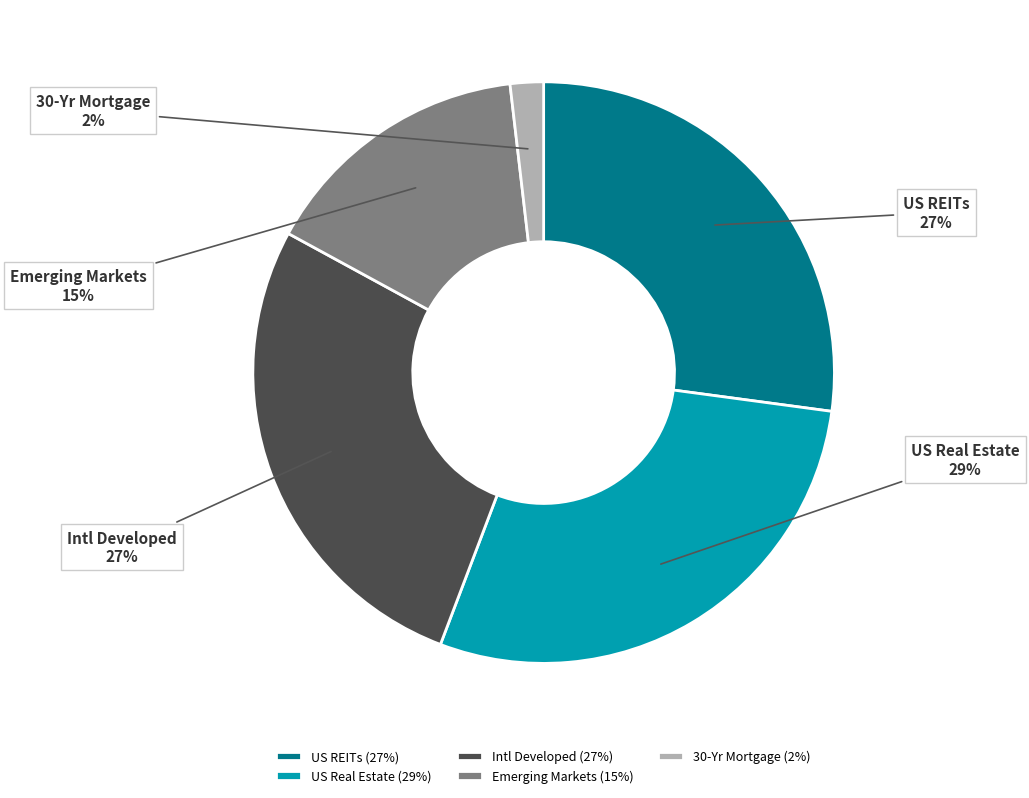

How many slices are in this pie chart?

5